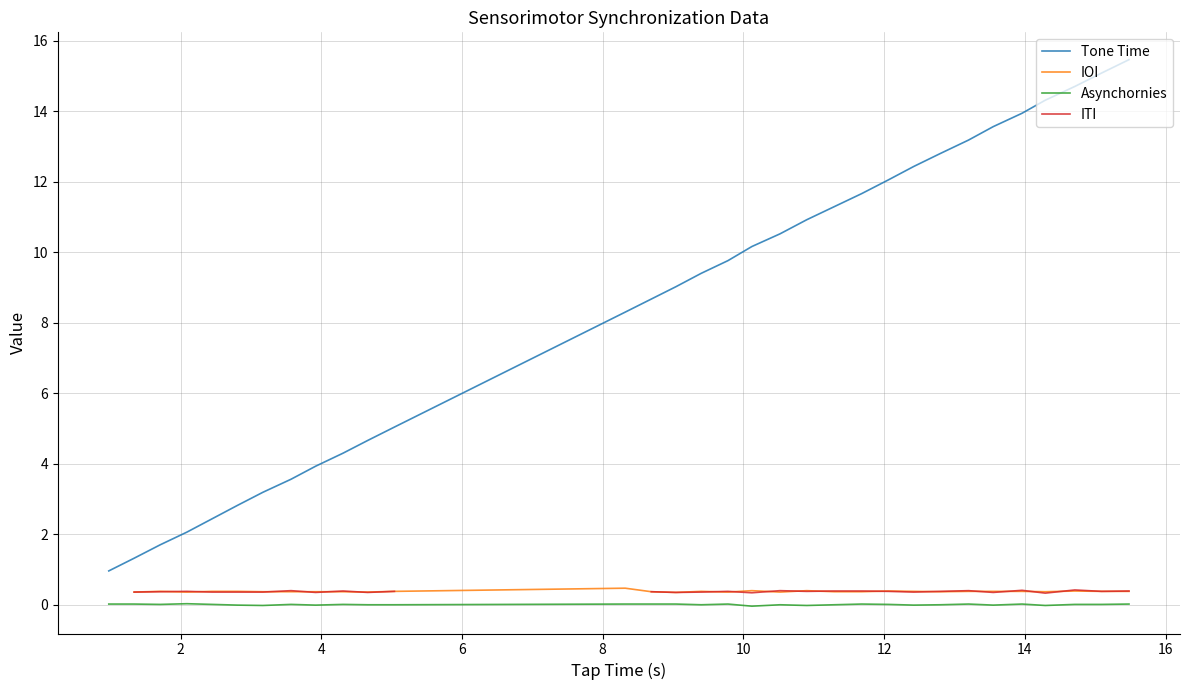

What is the lowest value of the Tone Time series?

1.0